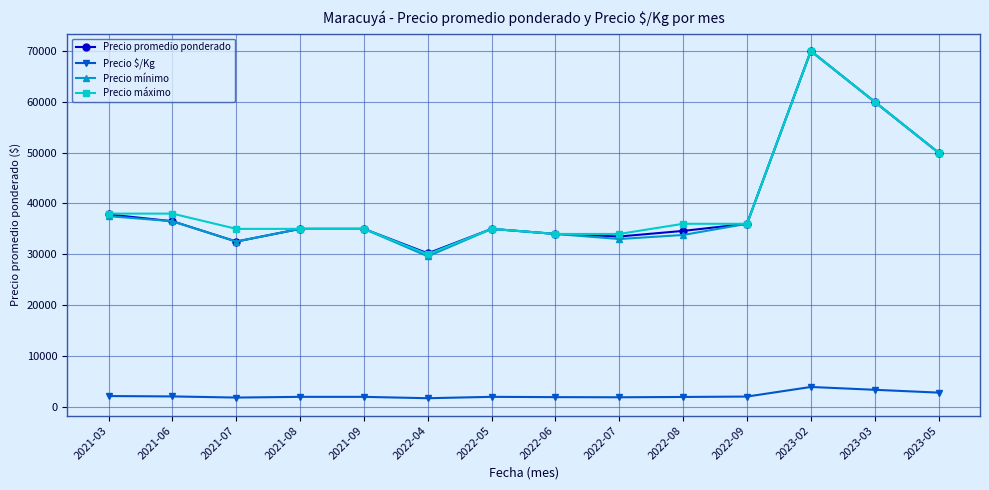

The value of Precio máximo at 2022-07 is 18196. True or false?

False